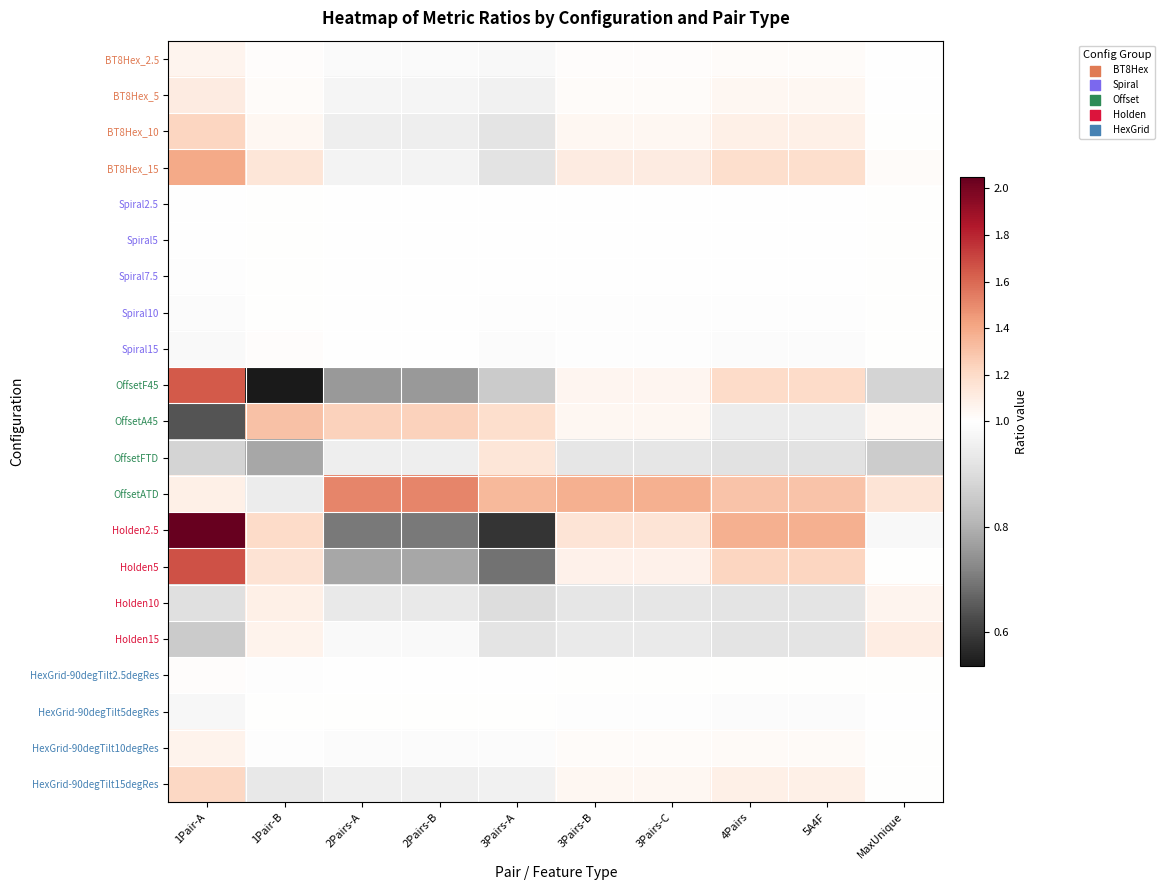

Rank the series by their maximum value, from highest to lowest.

Holden2.5, Holden5, OffsetF45, OffsetATD, BT8Hex_15, OffsetA45, BT8Hex_10, HexGrid-90degTilt15degRes, OffsetFTD, BT8Hex_5, Holden15, Holden10, HexGrid-90degTilt10degRes, BT8Hex_2.5, Spiral15, HexGrid-90degTilt2.5degRes, HexGrid-90degTilt5degRes, Spiral10, Spiral7.5, Spiral5, Spiral2.5